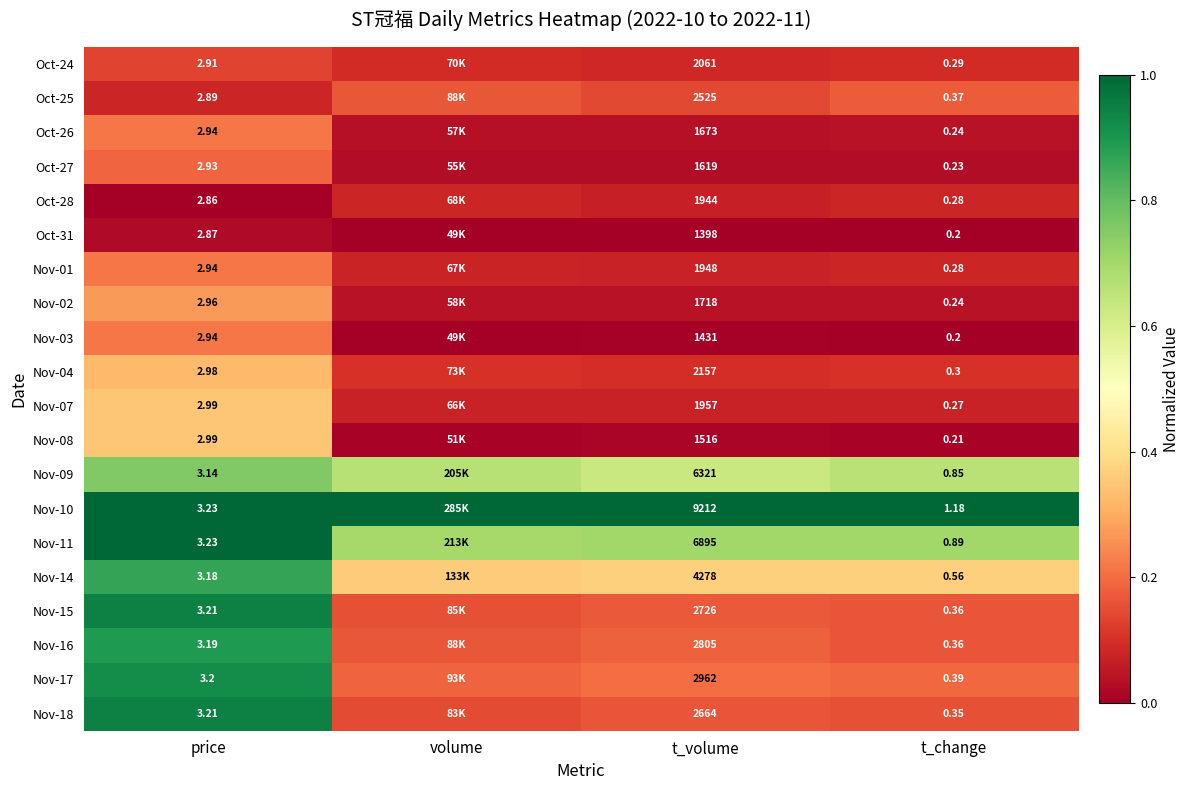

What is the spread (max minus min) of values at t_volume?

7814.0